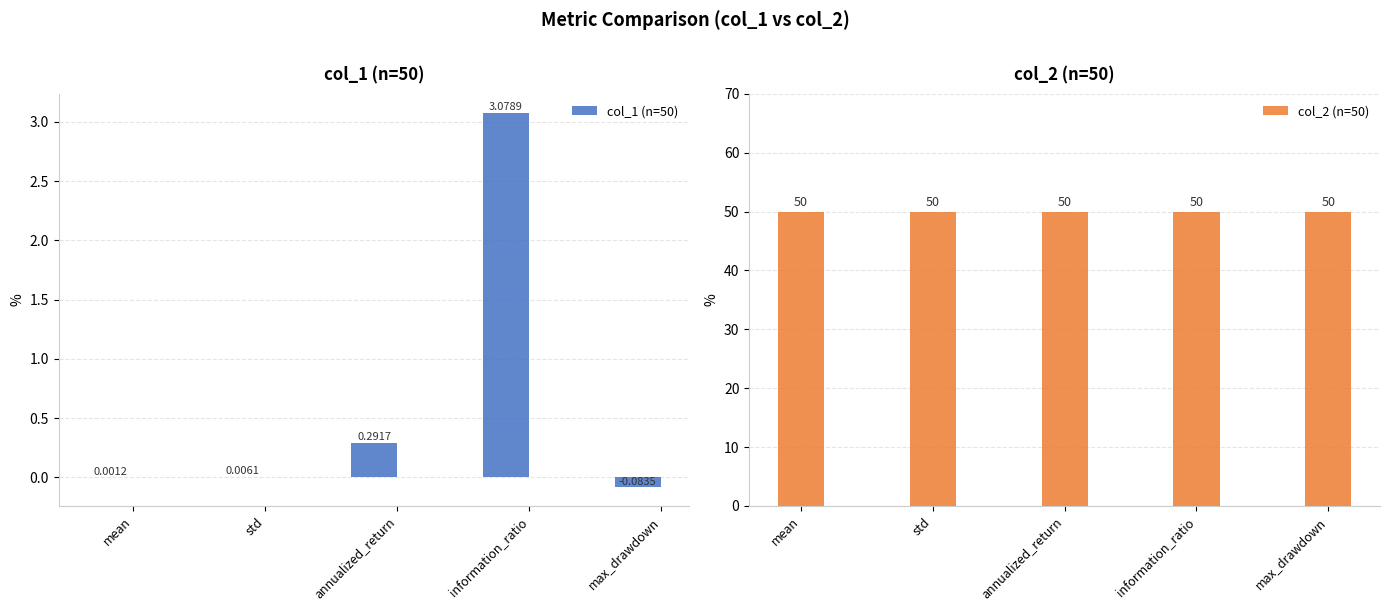

What is the label of the 4th bar from the right?

std